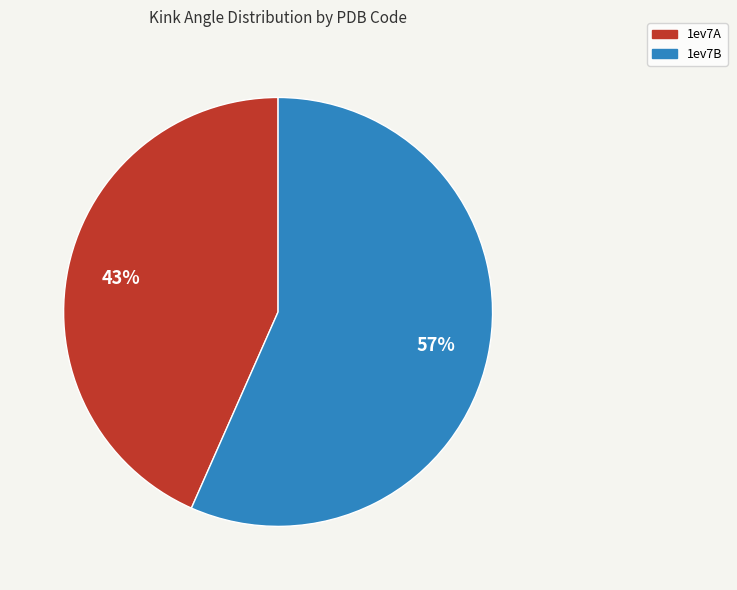

True or false: 1ev7B accounts for 57% of the total.

True